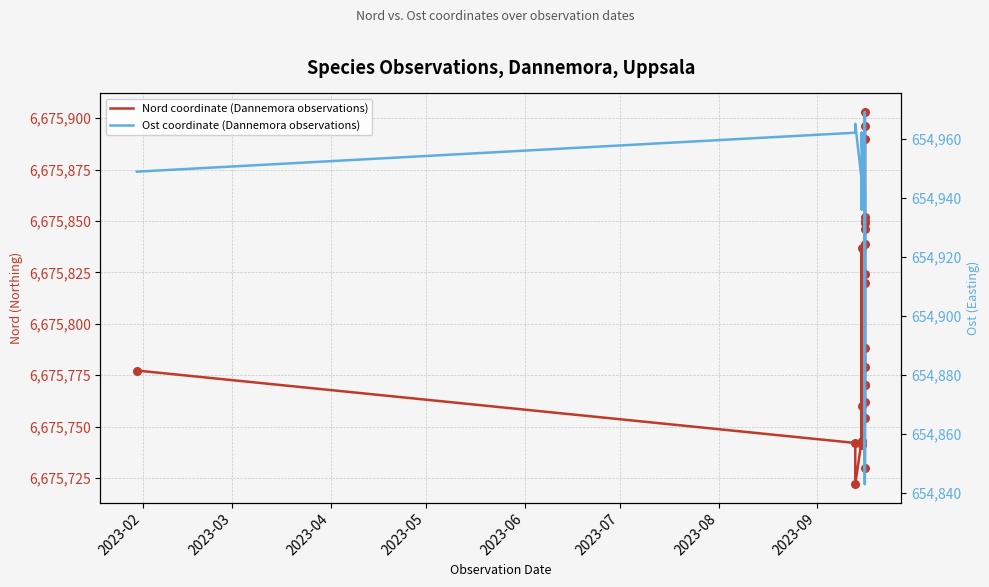

Which series has the widest spread of Y values?

Nord coordinate (Dannemora observations)